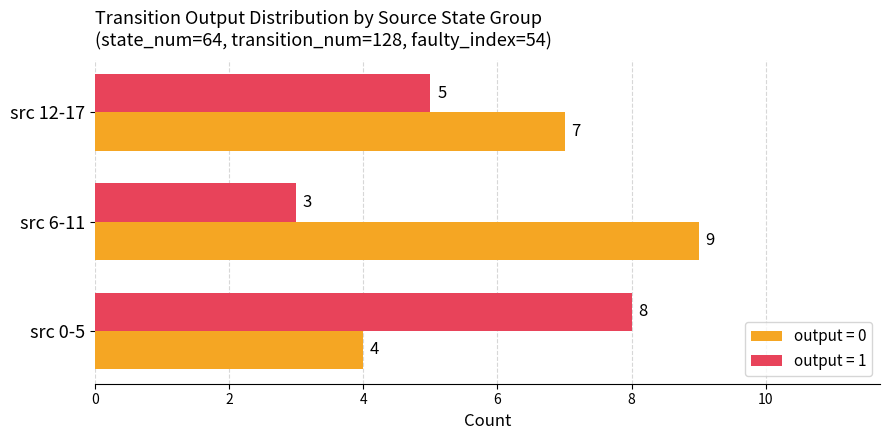

What is the difference between the maximum and minimum values in the output = 1 series?

5